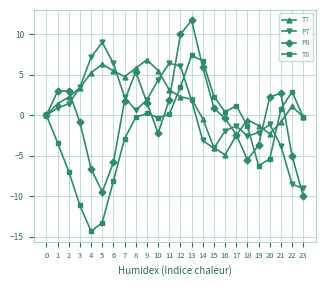

The value of T8 at 12 is 3.5. True or false?

True